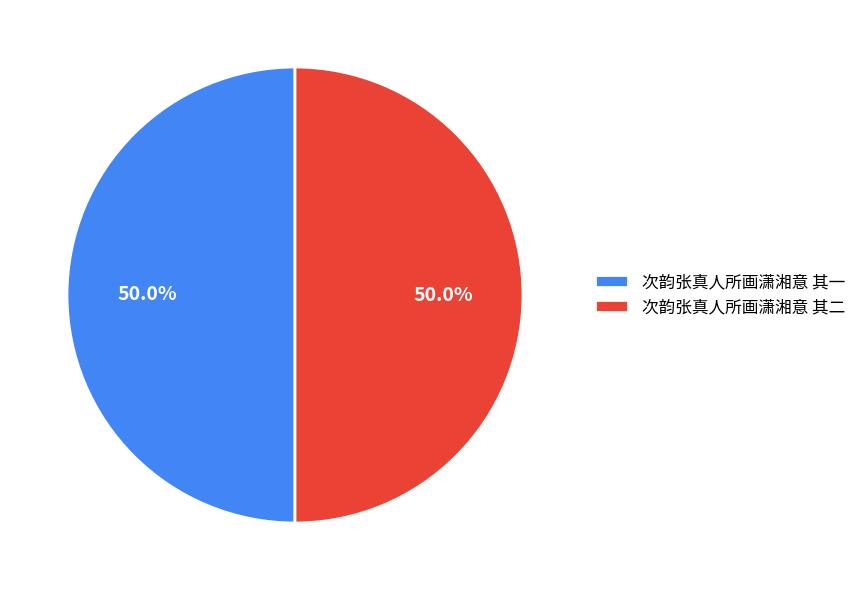

How many segments does this pie chart have?

2